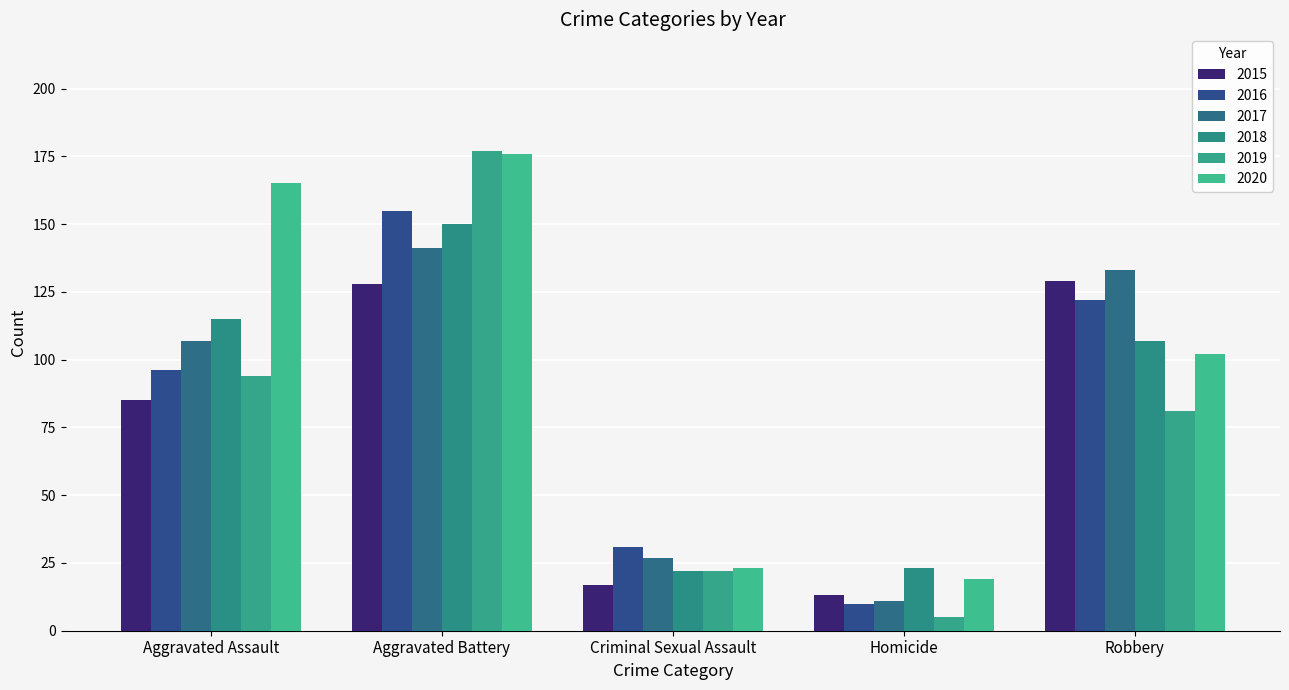

Reading left to right, list all the values displayed in this chart.

2015: Aggravated Assault=85	Aggravated Battery=128	Criminal Sexual Assault=17	Homicide=13	Robbery=129
2016: Aggravated Assault=96	Aggravated Battery=155	Criminal Sexual Assault=31	Homicide=10	Robbery=122
2017: Aggravated Assault=107	Aggravated Battery=141	Criminal Sexual Assault=27	Homicide=11	Robbery=133
2018: Aggravated Assault=115	Aggravated Battery=150	Criminal Sexual Assault=22	Homicide=23	Robbery=107
2019: Aggravated Assault=94	Aggravated Battery=177	Criminal Sexual Assault=22	Homicide=5	Robbery=81
2020: Aggravated Assault=165	Aggravated Battery=176	Criminal Sexual Assault=23	Homicide=19	Robbery=102